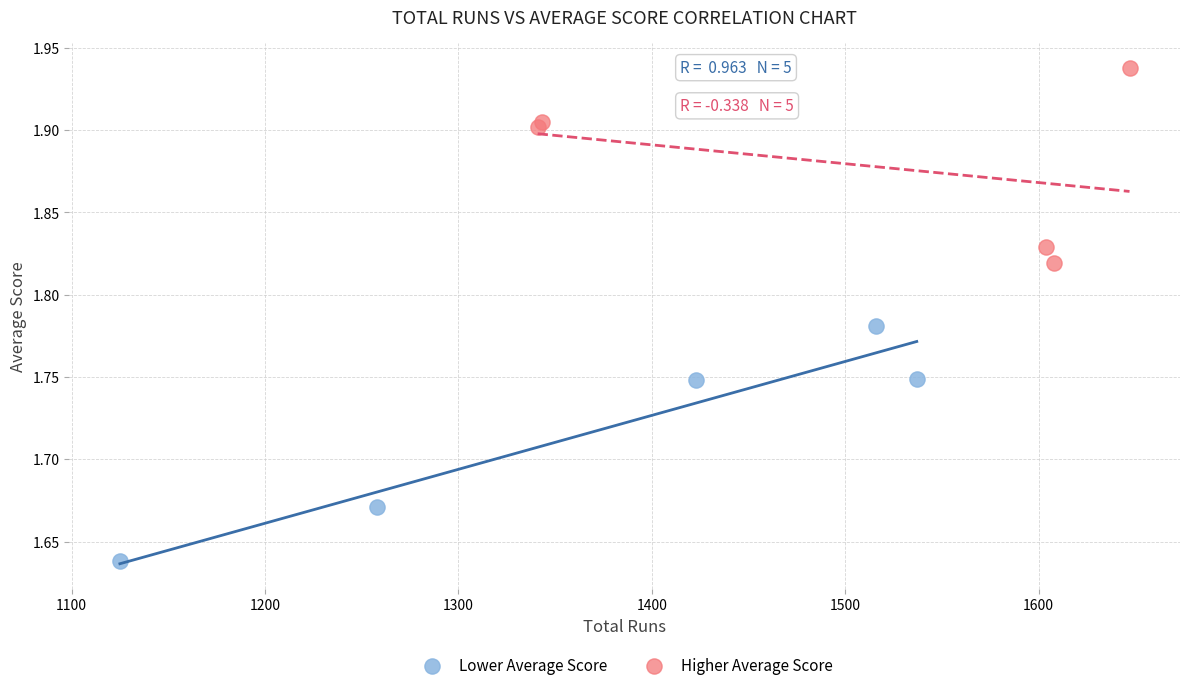

Which series has the largest Y range (max minus min)?

Lower Average Score